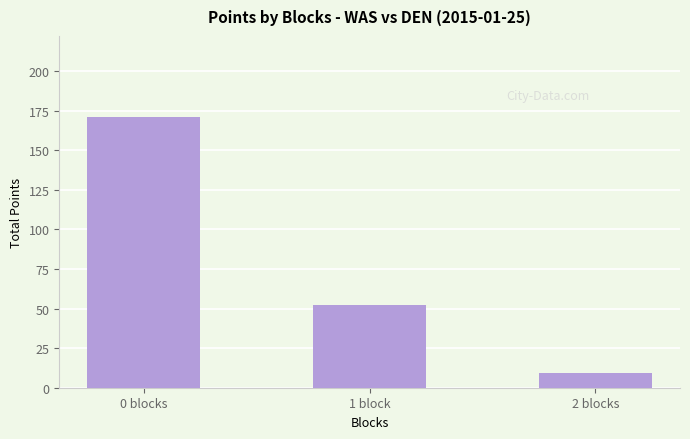

Rank the categories by value from lowest to highest.

2 blocks, 1 block, 0 blocks